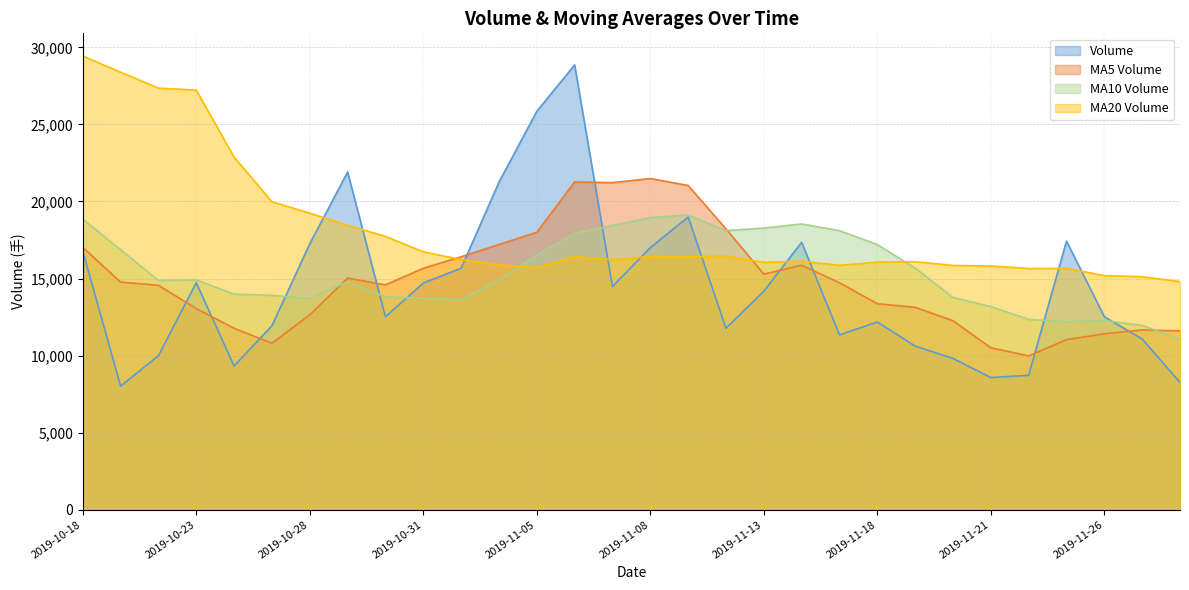

Which category has the lowest value in the v_ma10 series?

2019-11-28